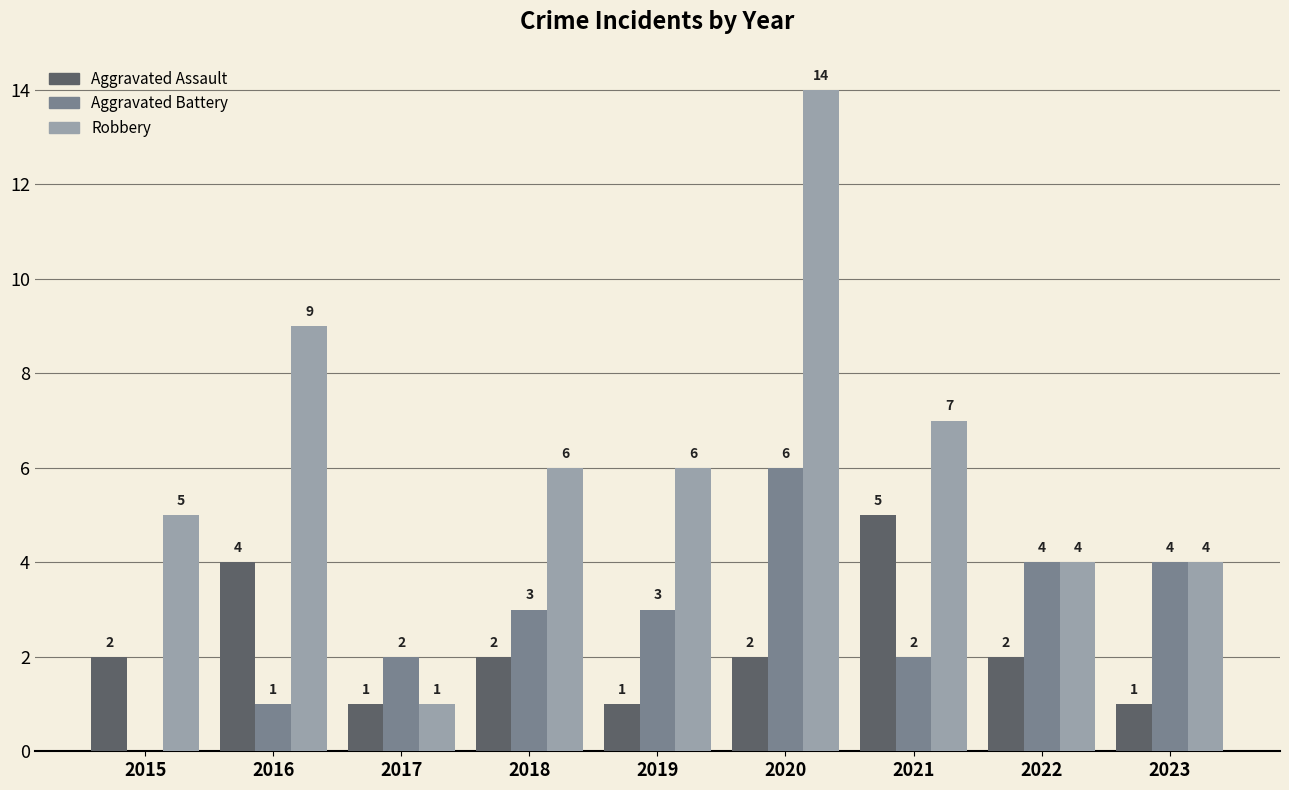

The Robbery series shows 7 at 2021. True or false?

True